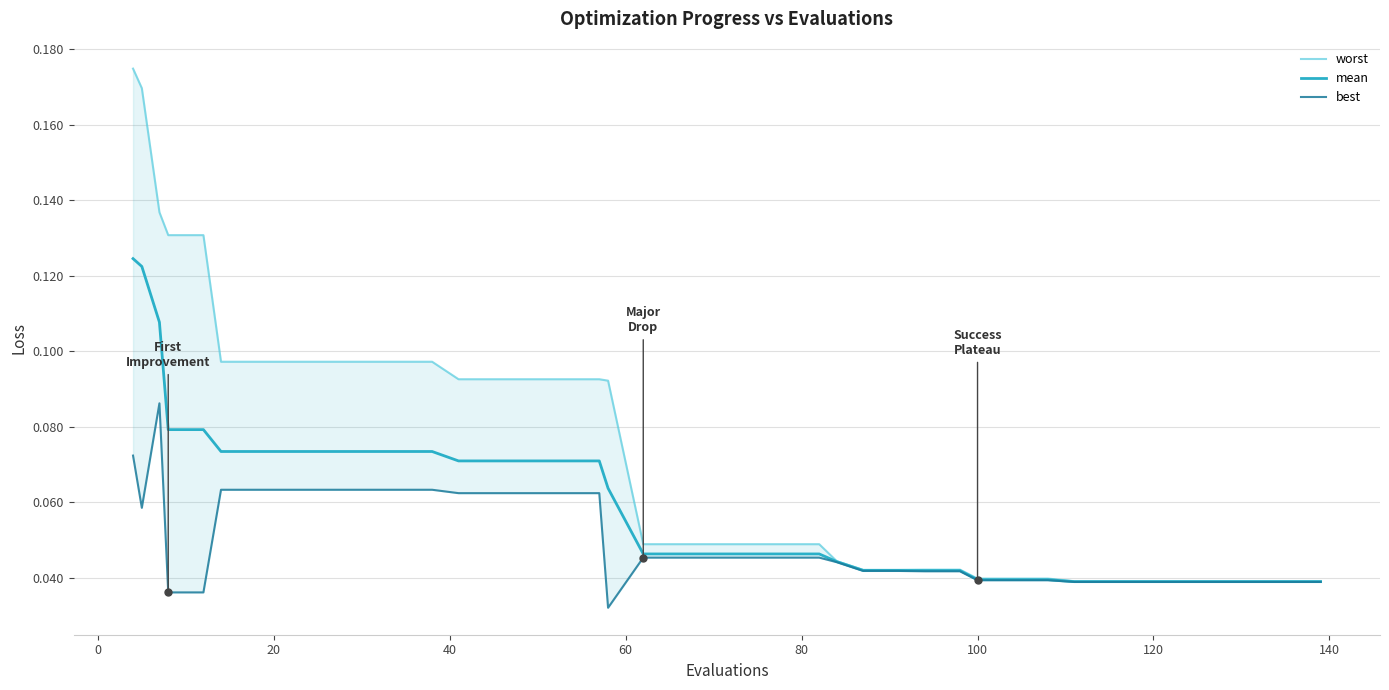

True or false: mean and best intersect in this chart.

False